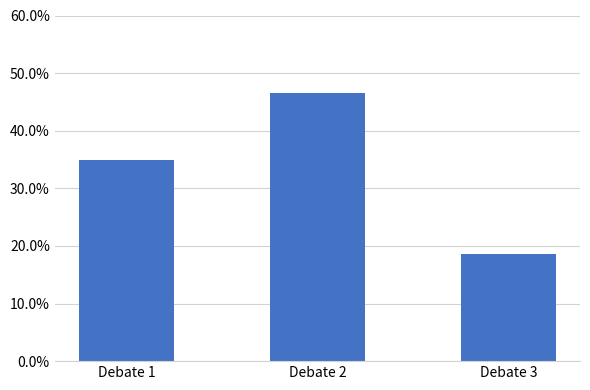

What is the sum of all values?

1.0